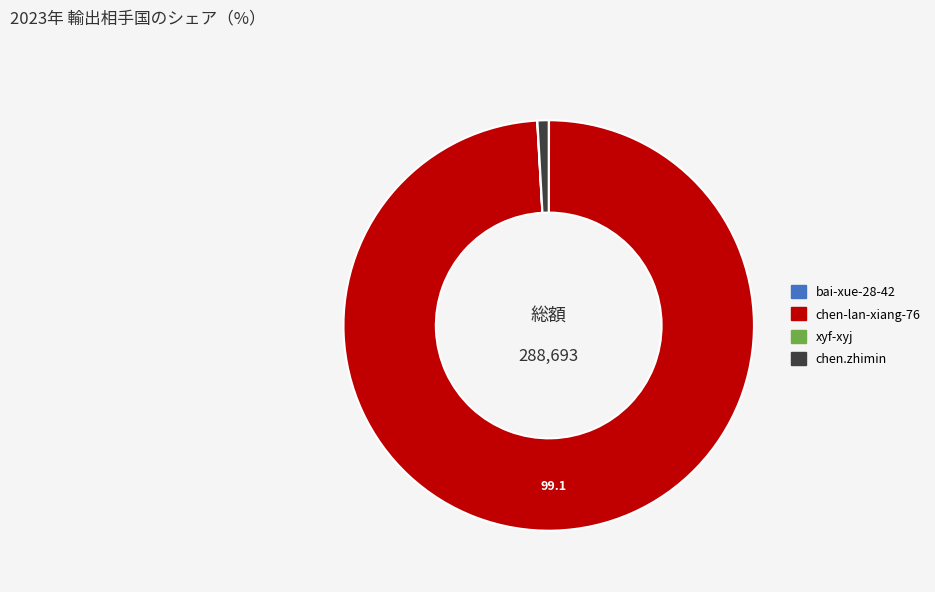

The chen.zhimin slice represents 1% of the pie. True or false?

True